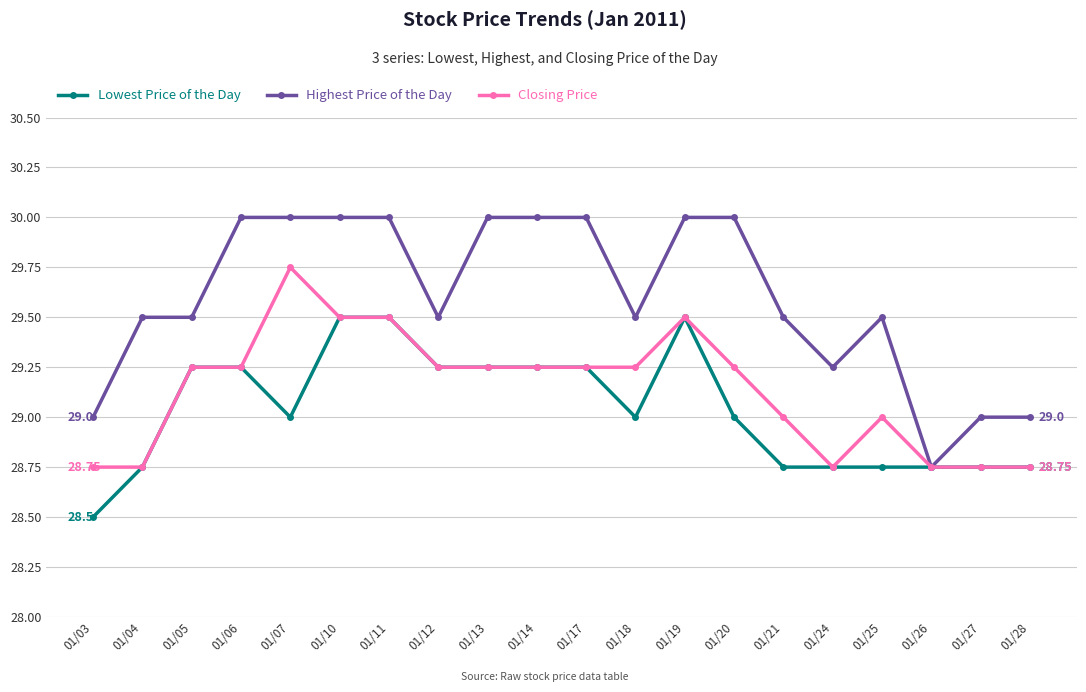

Rank the series by their maximum value, from lowest to highest.

Lowest Price of the Day, Closing Price, Highest Price of the Day